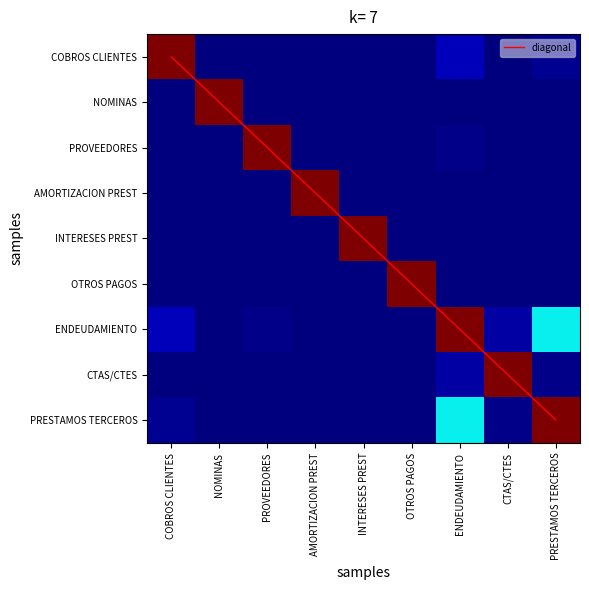

Between AMORTIZACION PREST and INTERESES PREST, which series saw the biggest shift?

diagonal